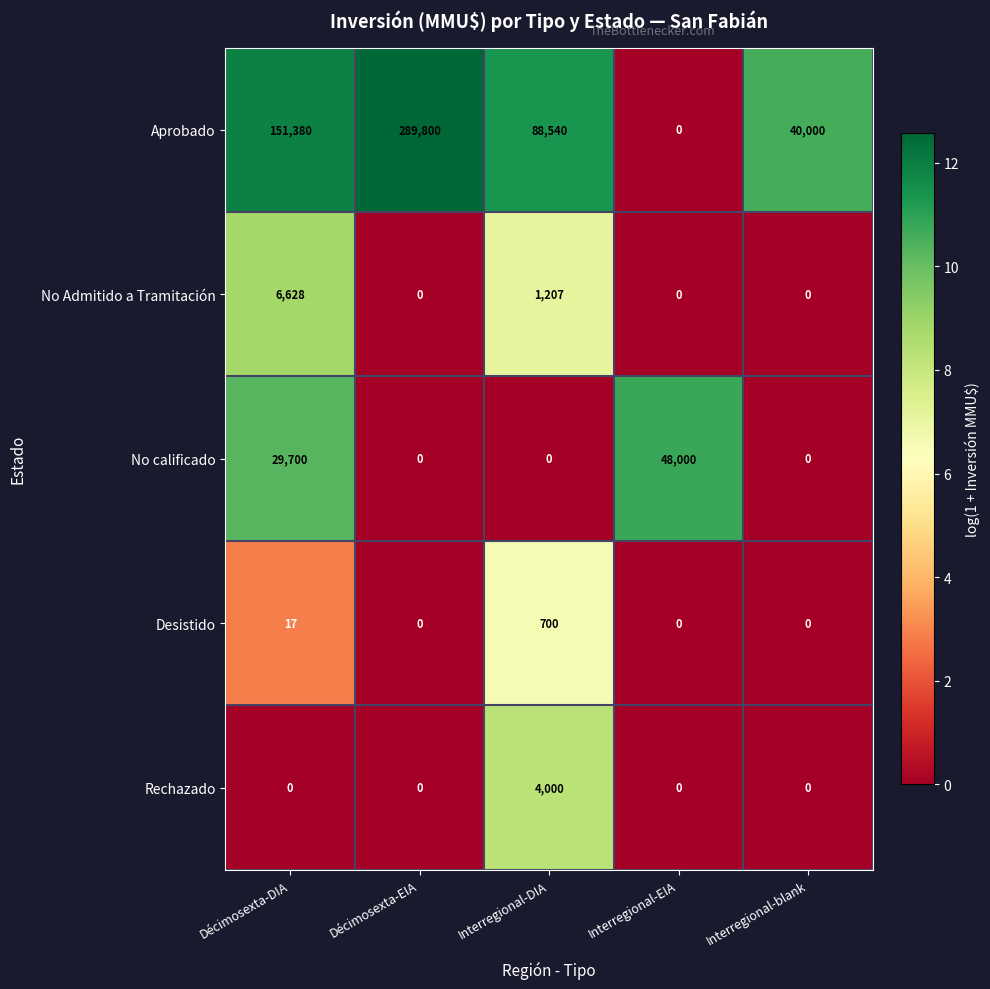

Which series has the widest spread of values?

Aprobado